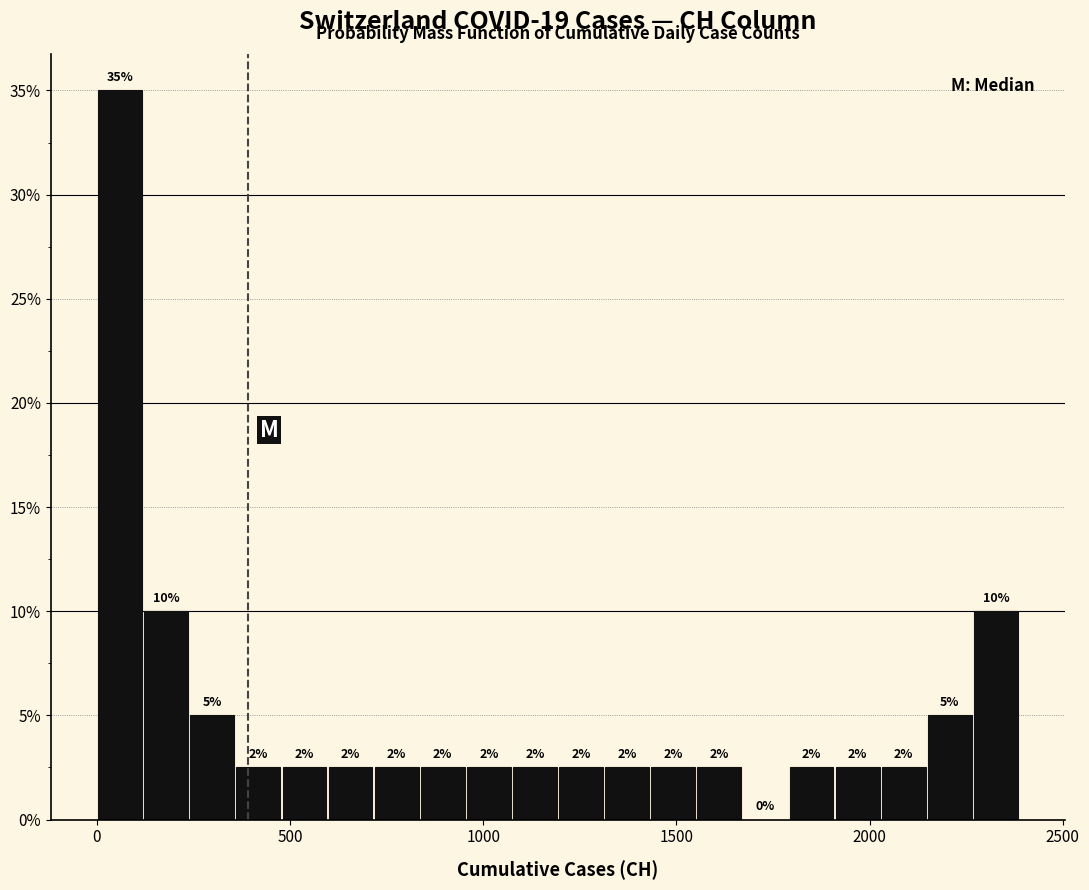

Read against the x-axis, roughly where is the centre of the tallest bar?

50